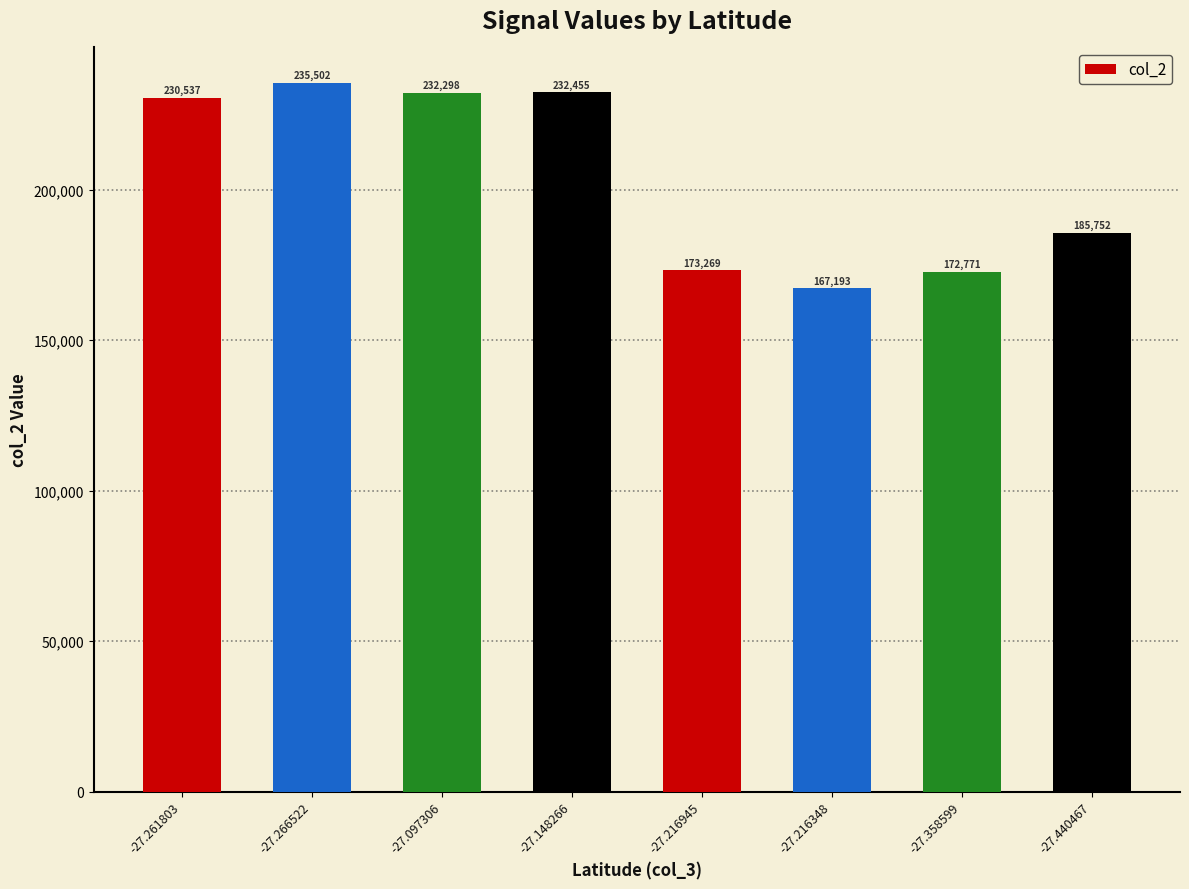

What is the difference between the values at -27.440467 and -27.261803?

44785